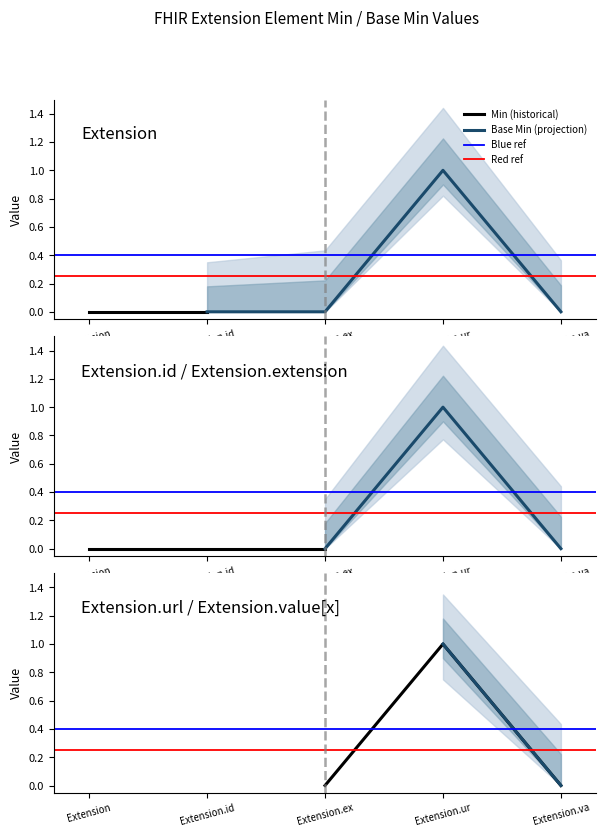

The Base Min series shows 0 at Extension.value[x]. True or false?

True